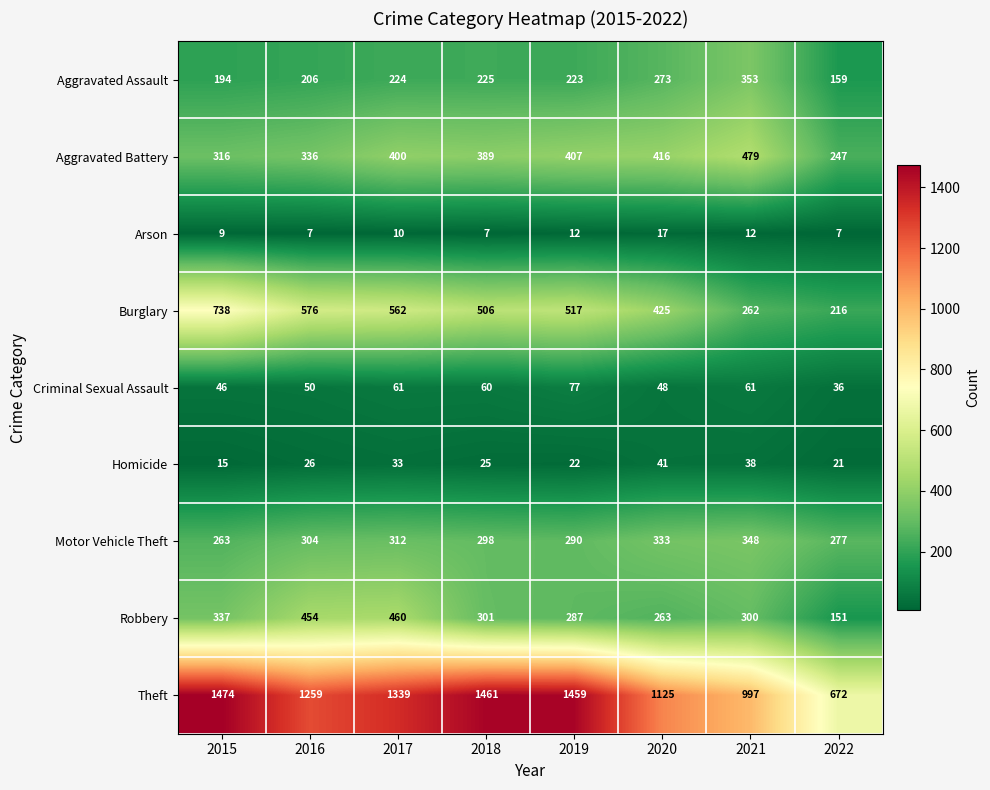

What is the minimum value shown in the chart?

7